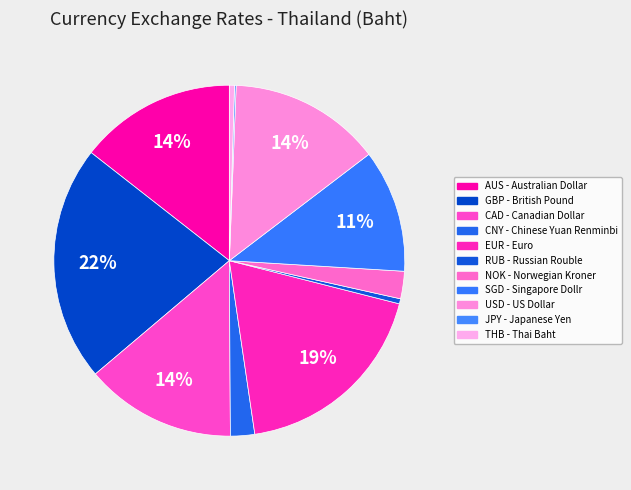

Which slice is the largest?

GBP - British Pound